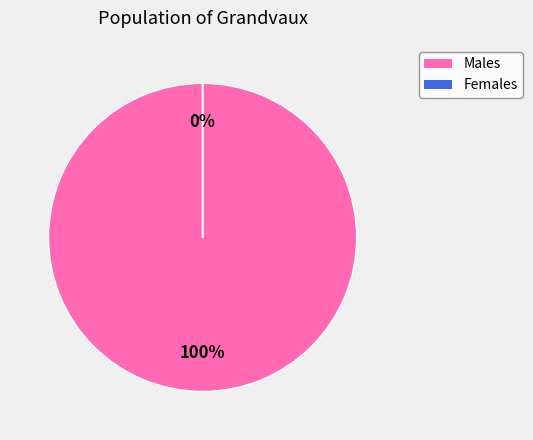

Count the number of slices in the pie.

2